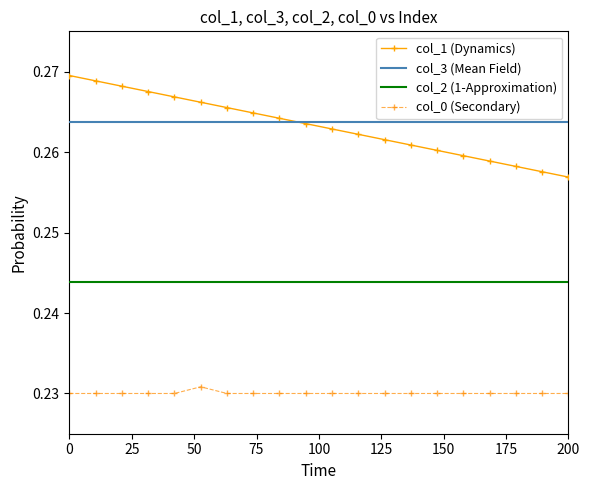

List the series in order of their peak value, highest first.

col_1 (Dynamics), col_3 (Mean Field), col_2 (1-Approximation), col_0 (Secondary)